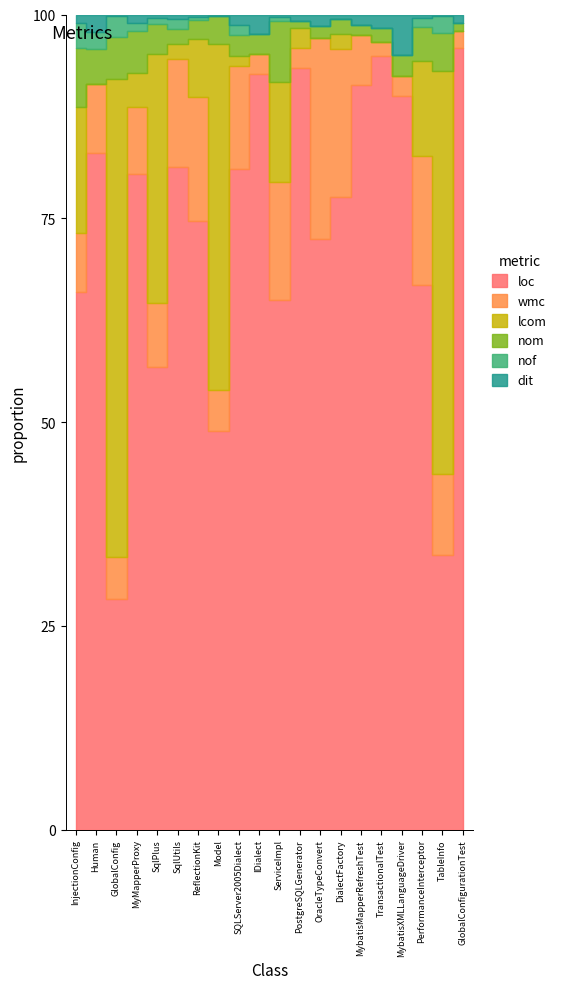

How many times do lcom and wmc cross each other?

9